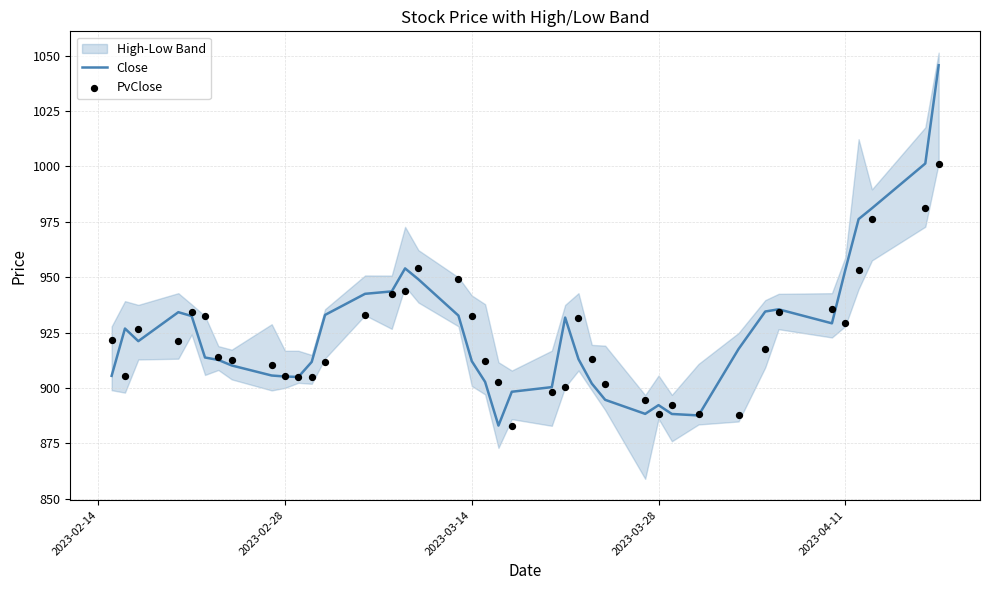

The value of Close at 2023-03-28 is 892.3. True or false?

True